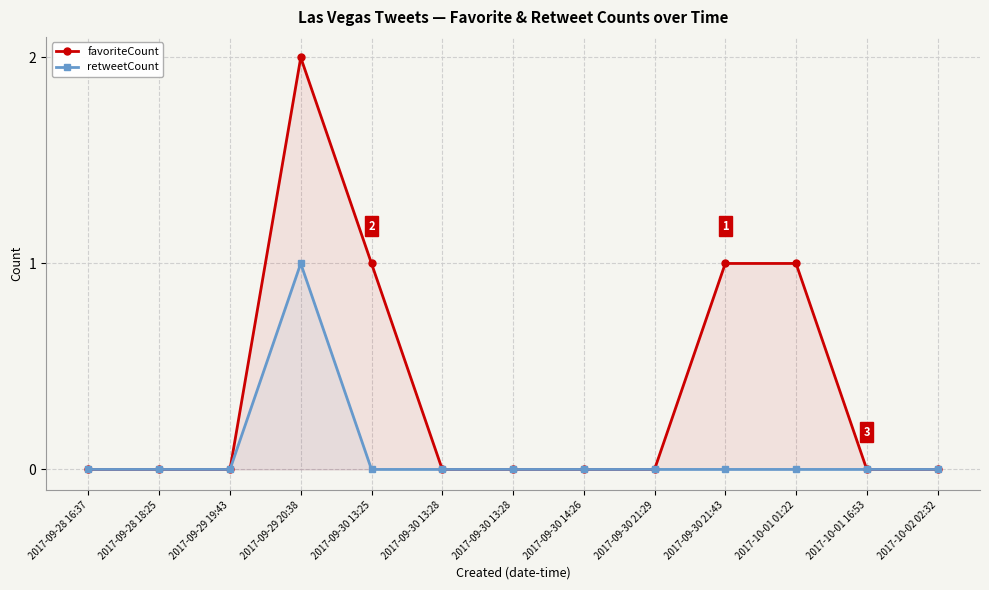

True or false: retweetCount and favoriteCount cross at least once.

False